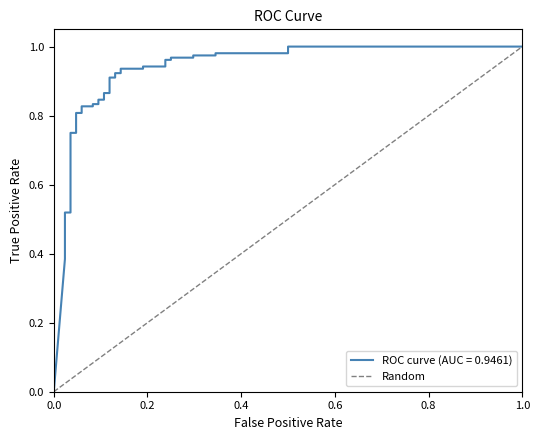

What is the sum of the values at 1.0 and 0.0?

1